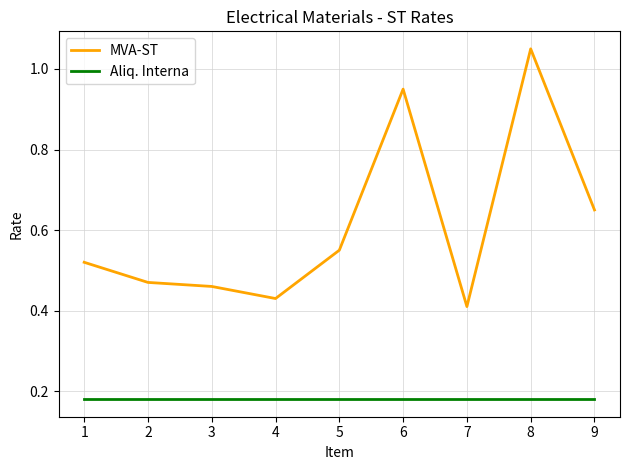

True or false: Aliq. Interna has a value of 0.1 at 2.

False